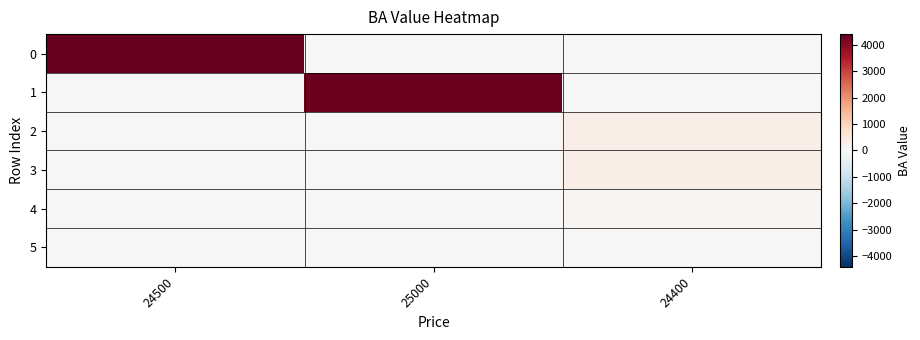

What is the greatest value displayed?

4400